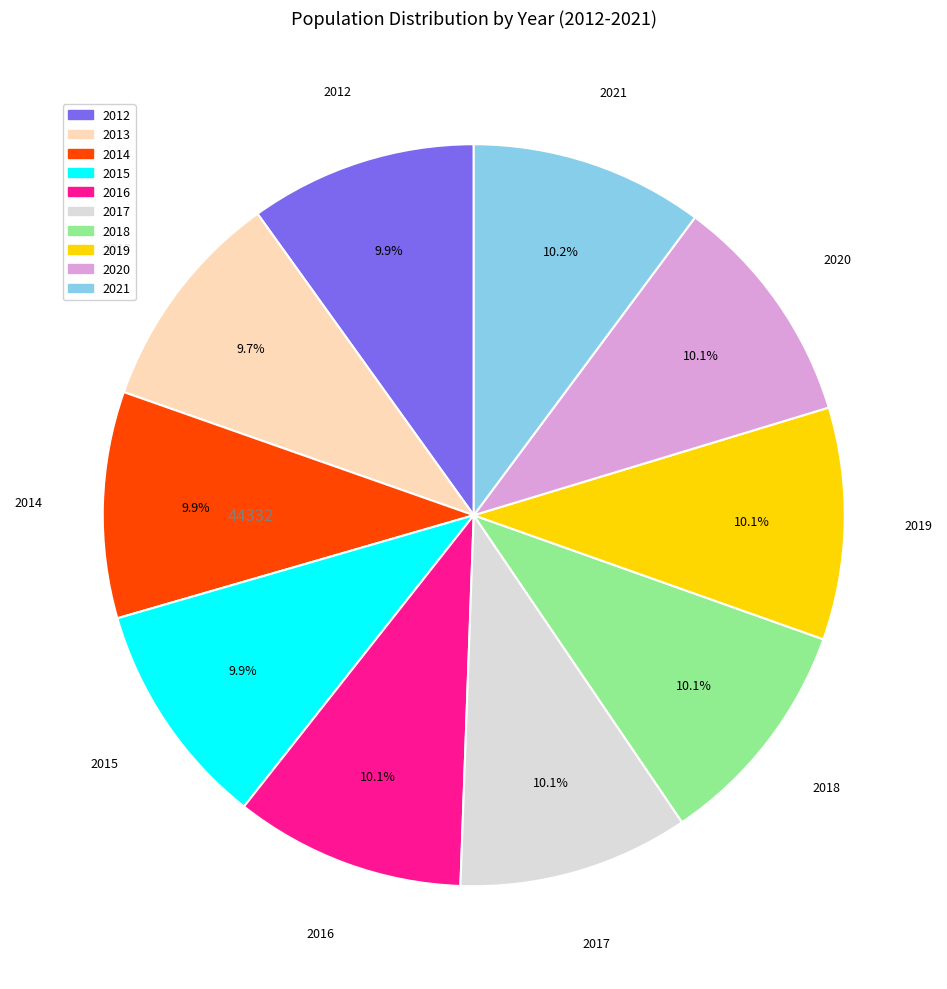

Is 2014 the majority of the pie?

No